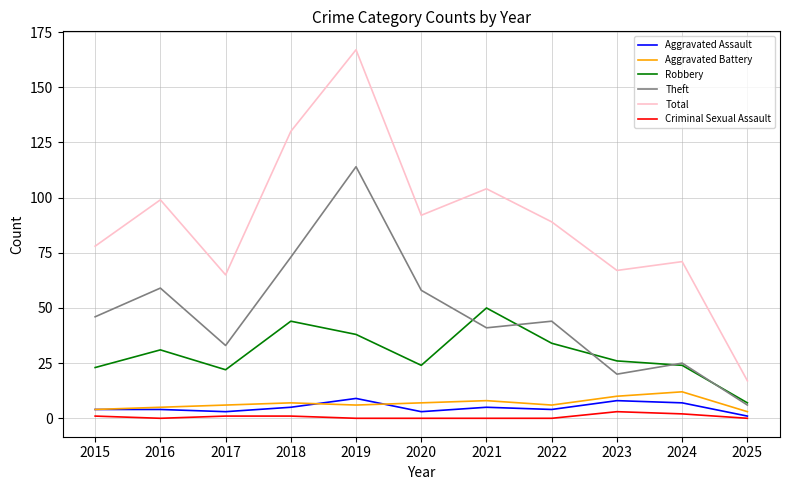

The Criminal Sexual Assault series shows 0 at 2022. True or false?

True